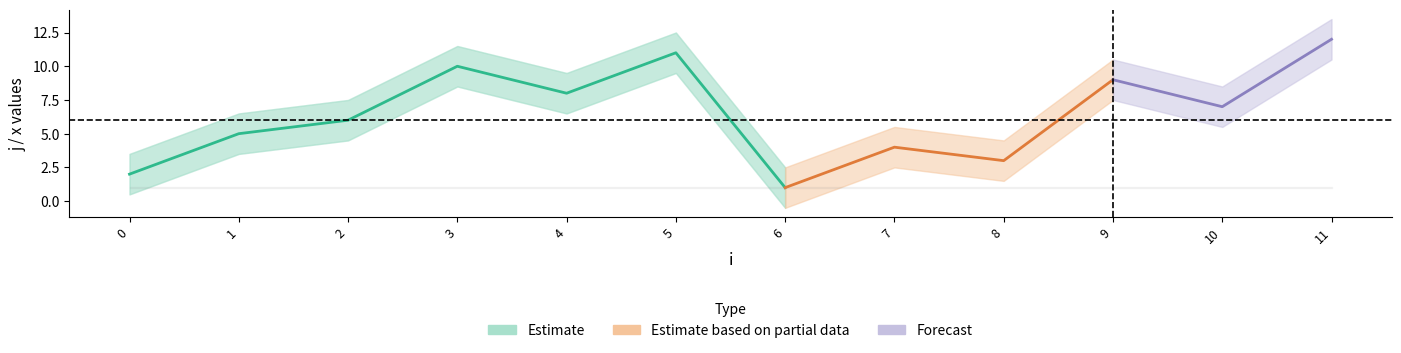

At how many categories does at least one series exceed 10?

2